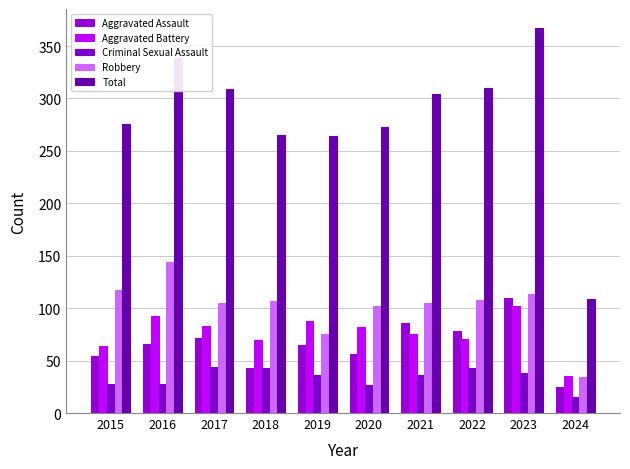

Which series has the largest total across all categories?

Total